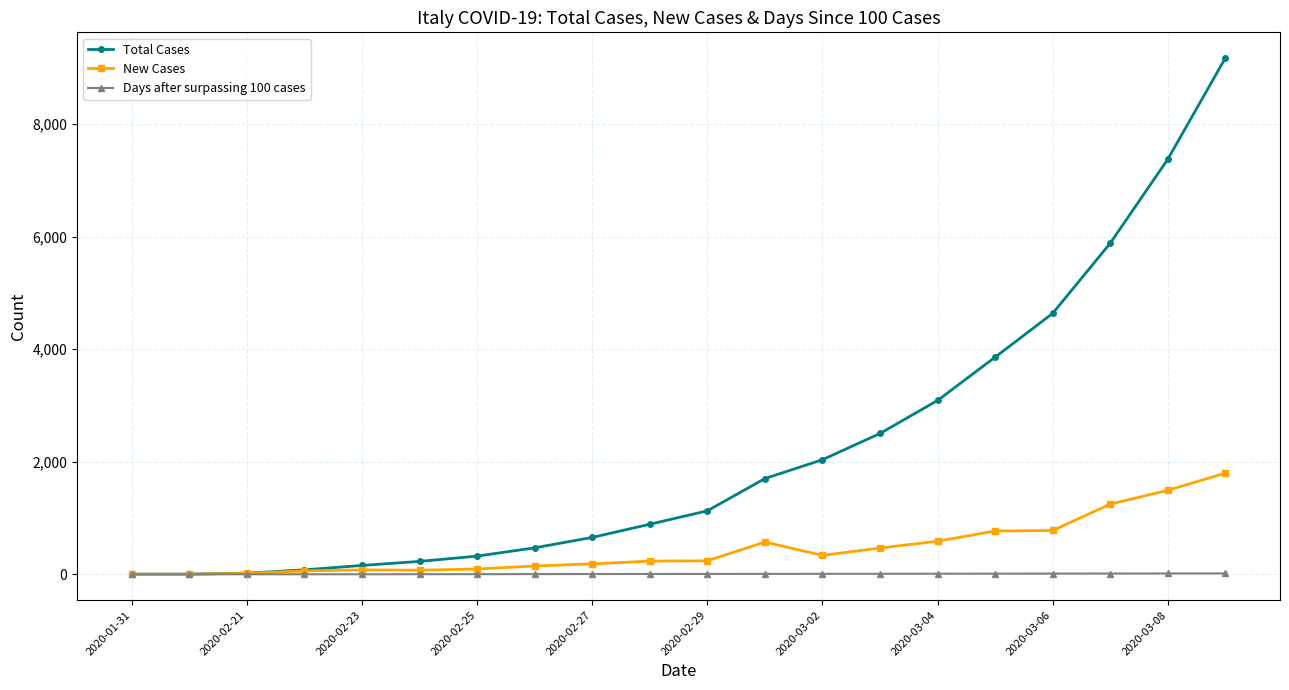

Which series has the largest total across all categories?

Total Cases